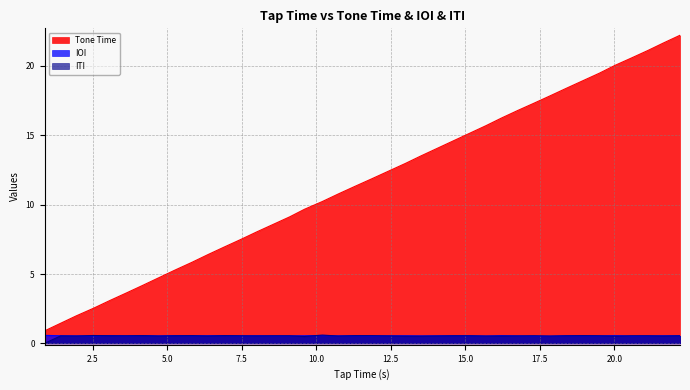

True or false: Tone Time and ITI intersect in this chart.

False